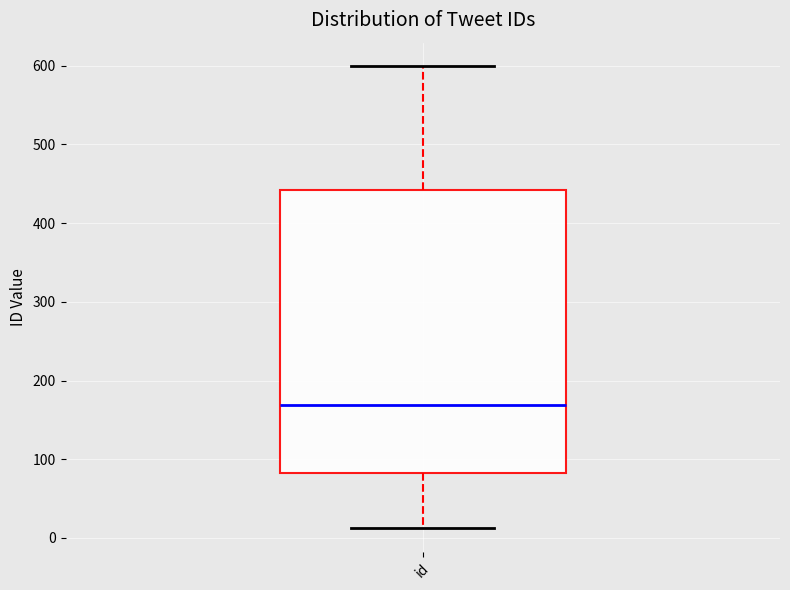

Read this box plot against the y-axis: the position of the median line, the range covered by the box, and the ends of both whiskers. The values are not printed on the chart, so give them approximately, as read against the axis.

median 170, box 80 to 440, whiskers 10 to 600